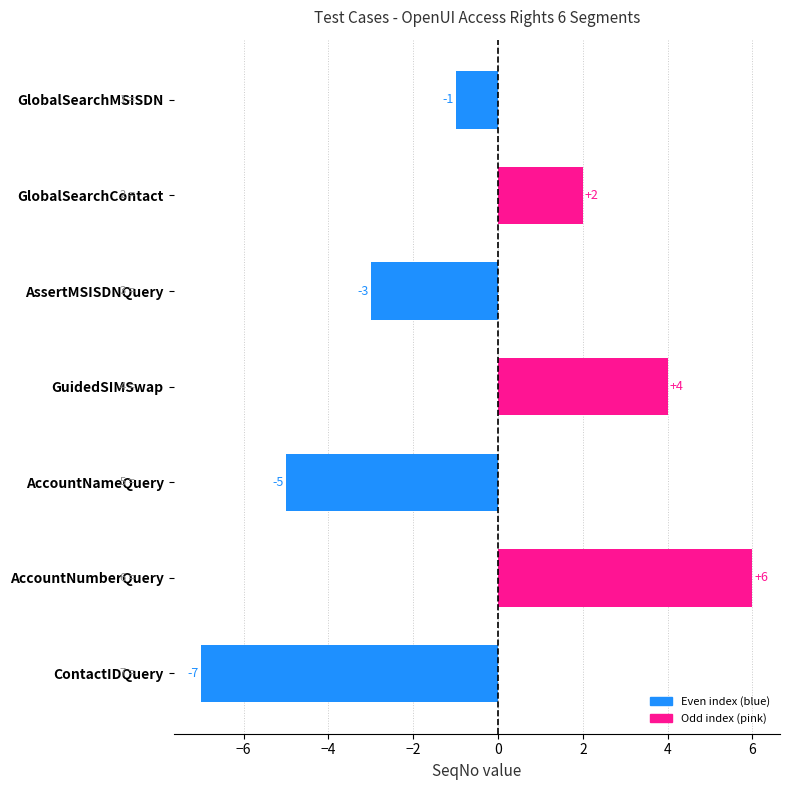

Rank the categories by value from highest to lowest.

AccountNumberQuery, GuidedSIMSwap, GlobalSearchContact, GlobalSearchMSISDN, AssertMSISDNQuery, AccountNameQuery, ContactIDQuery